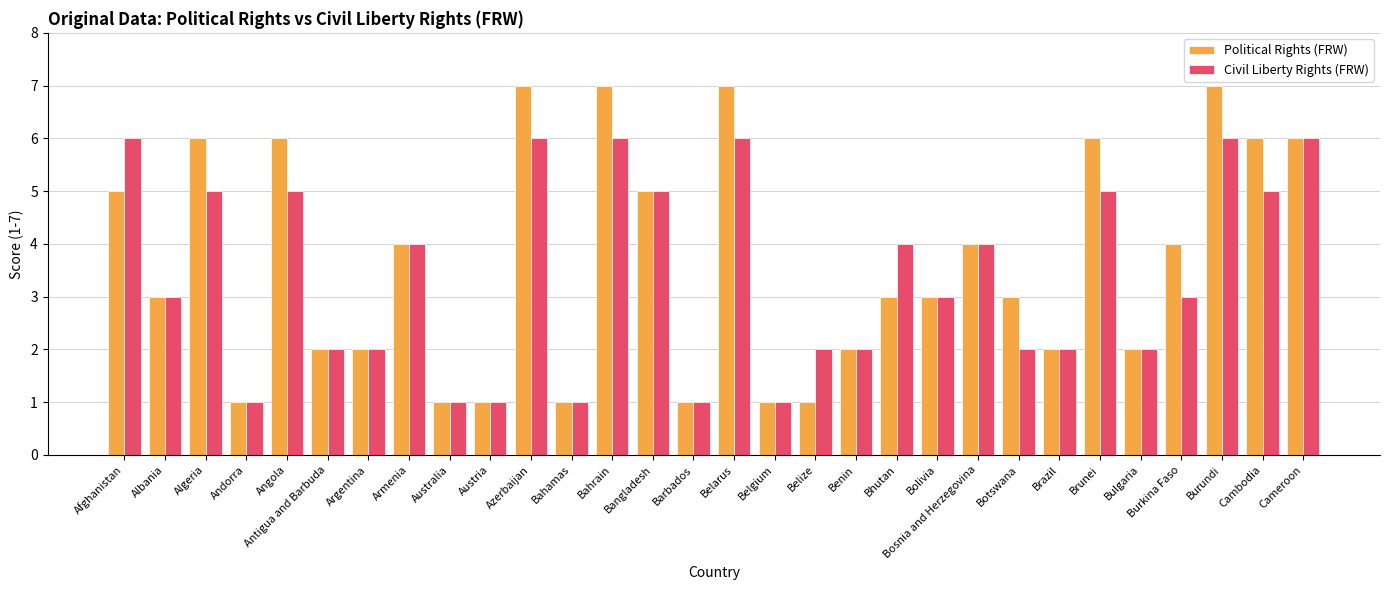

List the series in order of their peak value, lowest first.

Civil Liberty Rights (FRW), Political Rights (FRW)